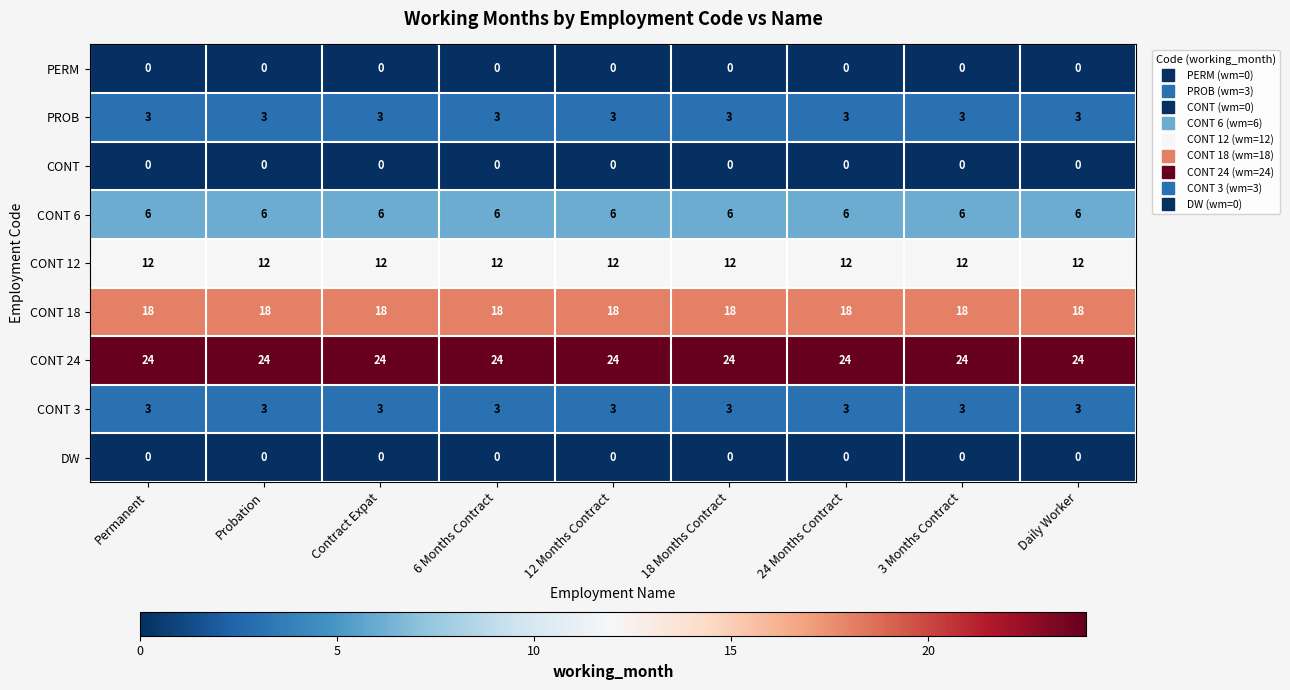

What is the maximum value shown in the chart?

24